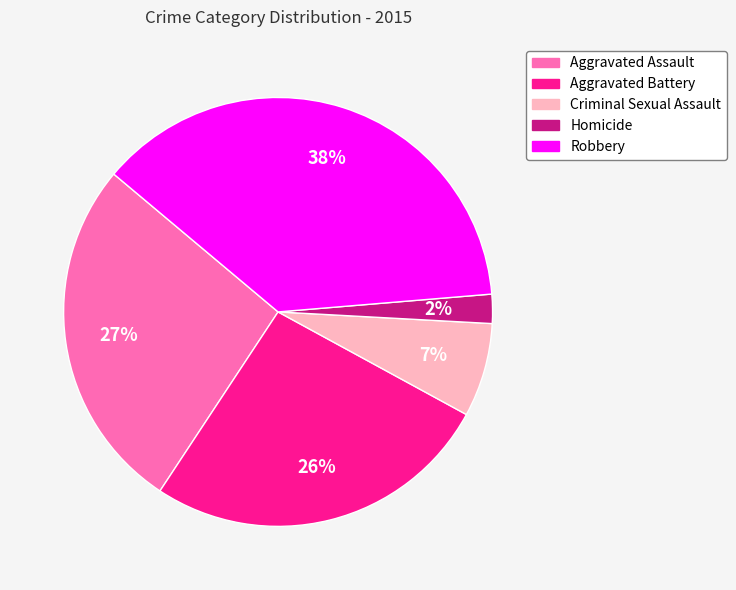

To the nearest percent, what is the average slice percentage?

20%